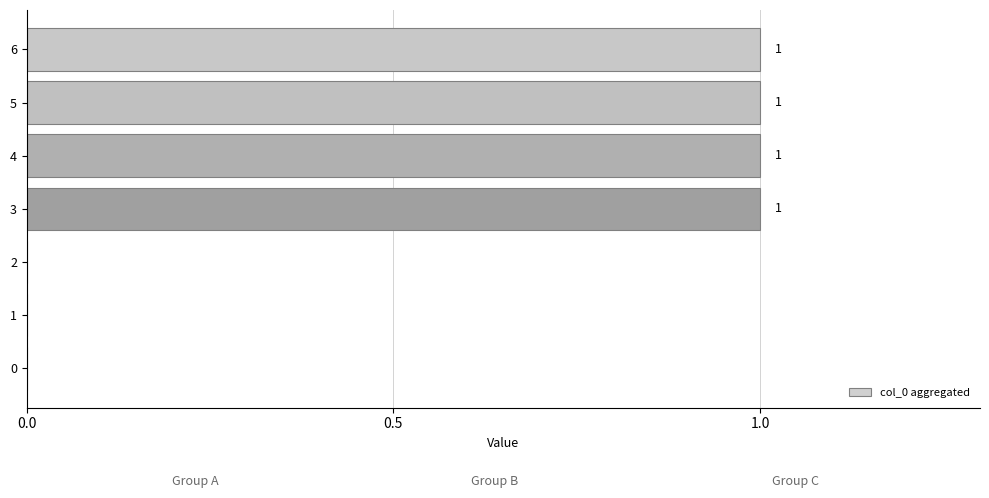

How many positive values are there?

4